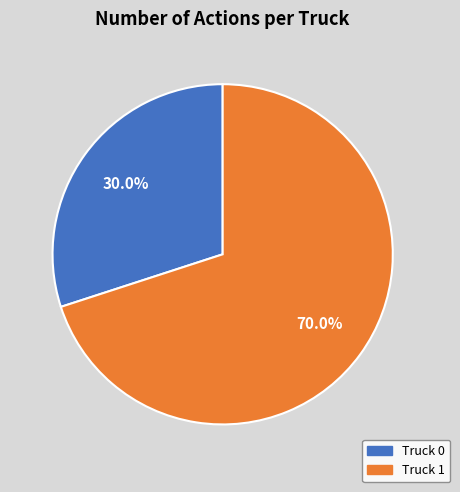

What is the smallest slice in the pie chart?

Truck 0